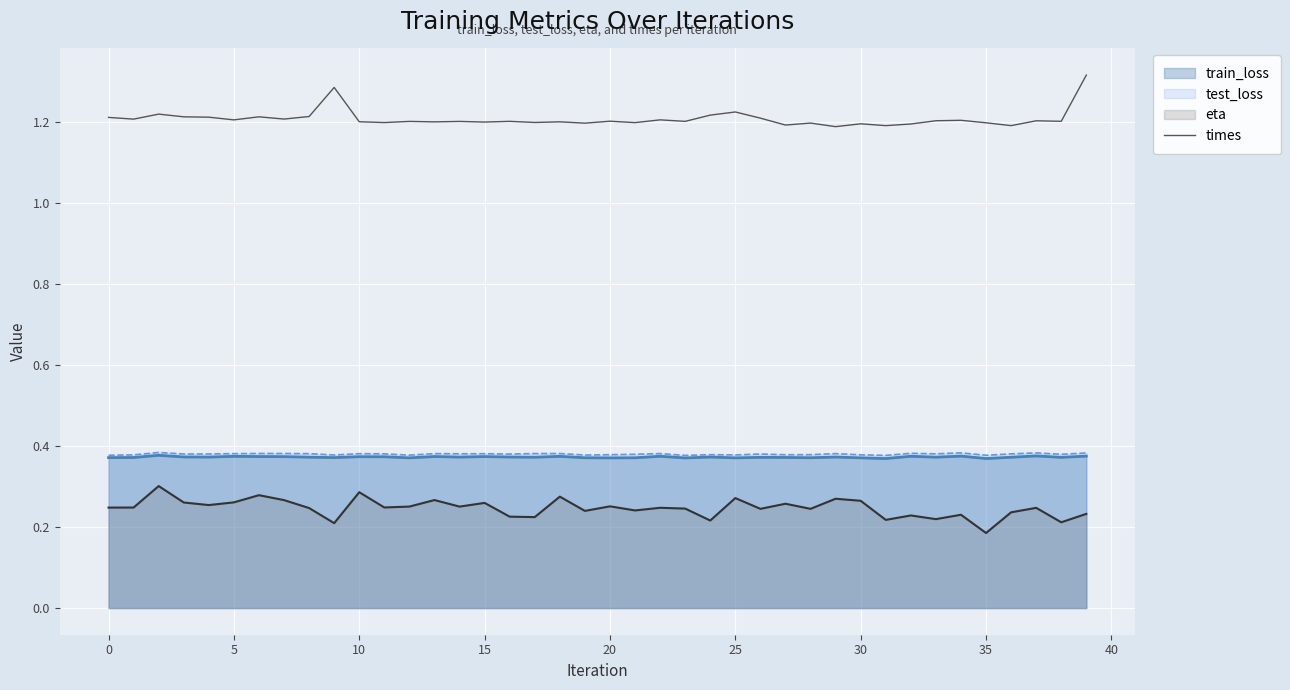

The value at 25 is 1.2. True or false?

True